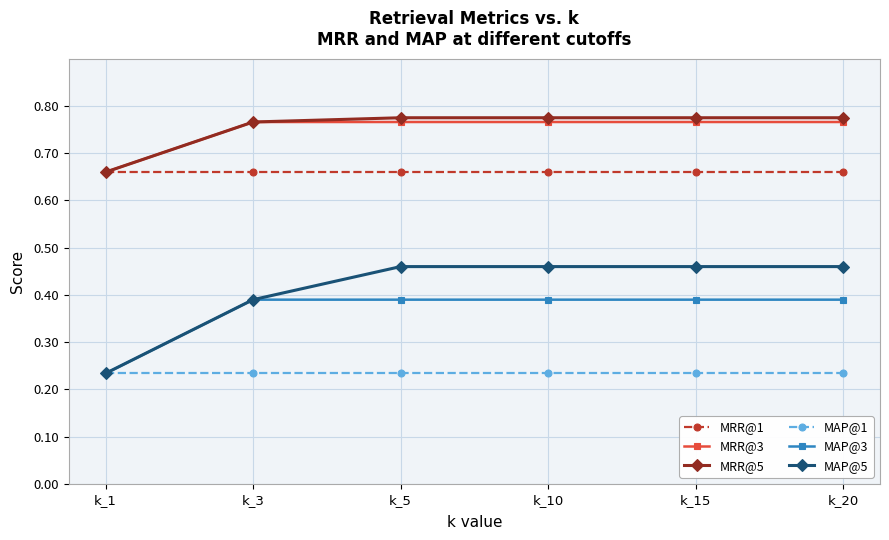

True or false: MRR@3 has more than 2 interior local peaks.

False